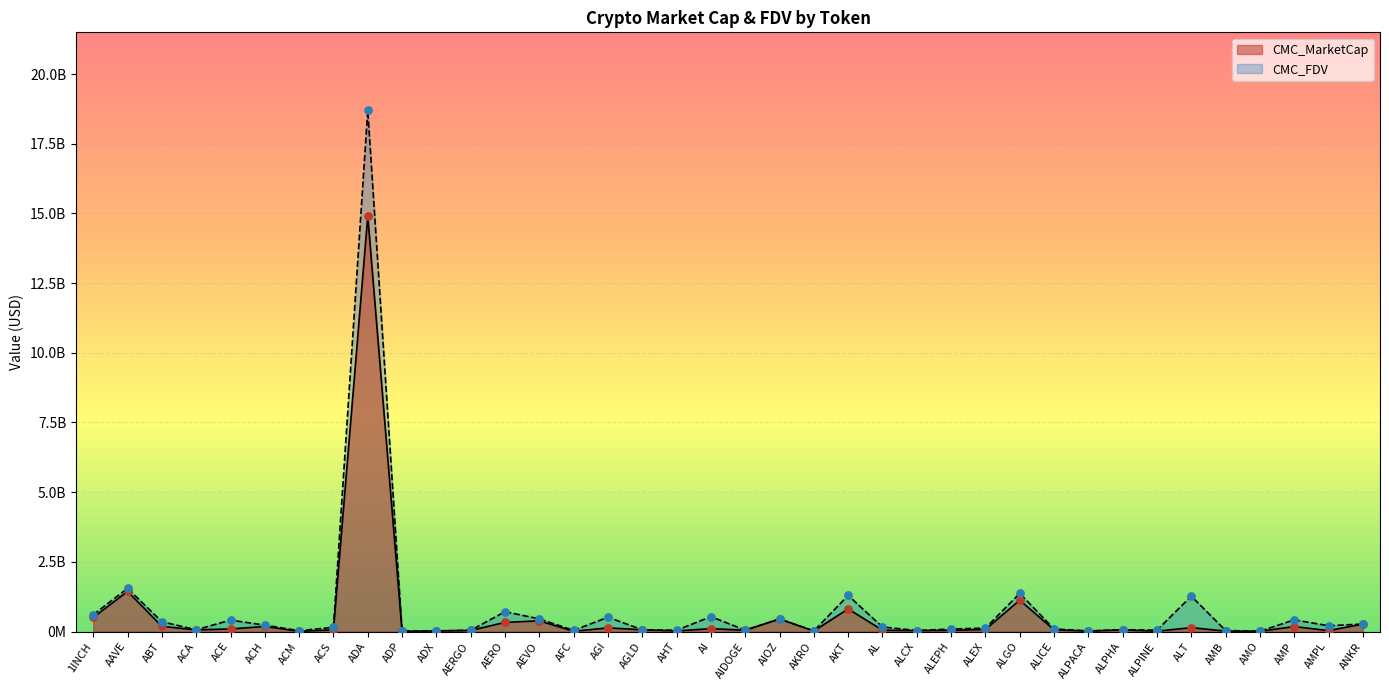

At how many categories does at least one series exceed 10386056257?

1